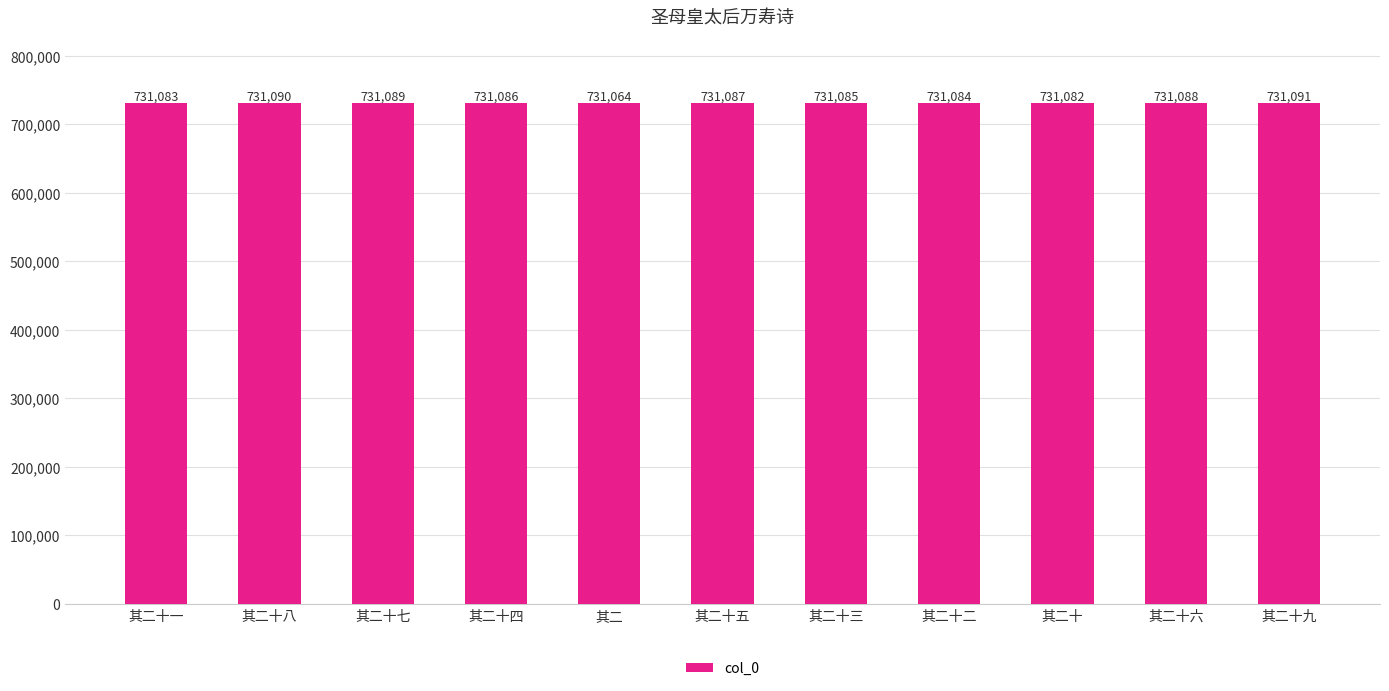

Rank the categories by value from highest to lowest.

其二十九, 其二十八, 其二十七, 其二十六, 其二十五, 其二十四, 其二十三, 其二十二, 其二十一, 其二十, 其二